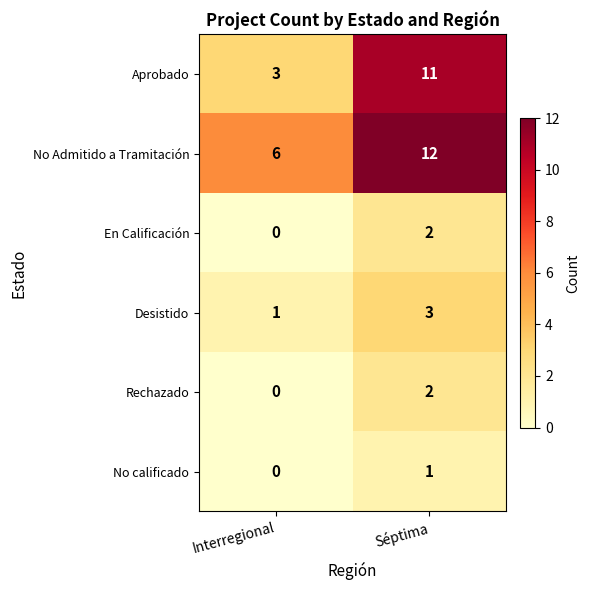

True or false: Aprobado has a value of 3 at Interregional.

True